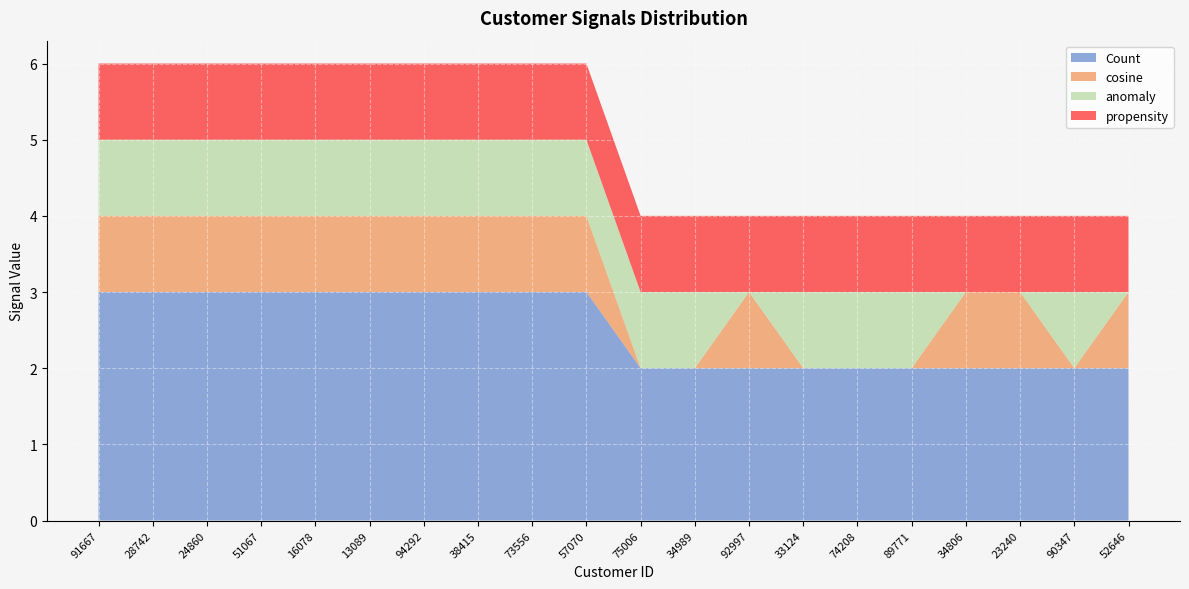

Reading left to right, extract all data points from this chart.

Count: 91667=3	28742=3	24860=3	51067=3	16078=3	13089=3	94292=3	38415=3	73556=3	57070=3	75006=2	34989=2	92997=2	33124=2	74208=2	89771=2	34806=2	23240=2	90347=2	52646=2
cosine: 91667=1	28742=1	24860=1	51067=1	16078=1	13089=1	94292=1	38415=1	73556=1	57070=1	75006=0	34989=0	92997=1	33124=0	74208=0	89771=0	34806=1	23240=1	90347=0	52646=1
anomaly: 91667=1	28742=1	24860=1	51067=1	16078=1	13089=1	94292=1	38415=1	73556=1	57070=1	75006=1	34989=1	92997=0	33124=1	74208=1	89771=1	34806=0	23240=0	90347=1	52646=0
propensity: 91667=1	28742=1	24860=1	51067=1	16078=1	13089=1	94292=1	38415=1	73556=1	57070=1	75006=1	34989=1	92997=1	33124=1	74208=1	89771=1	34806=1	23240=1	90347=1	52646=1